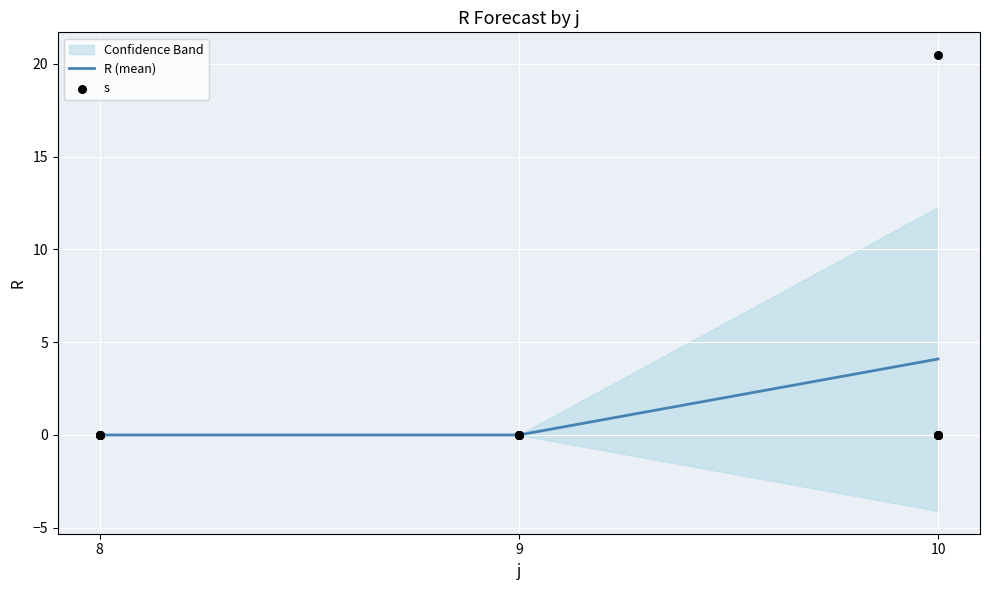

Between 9 and 9, which is larger?

9